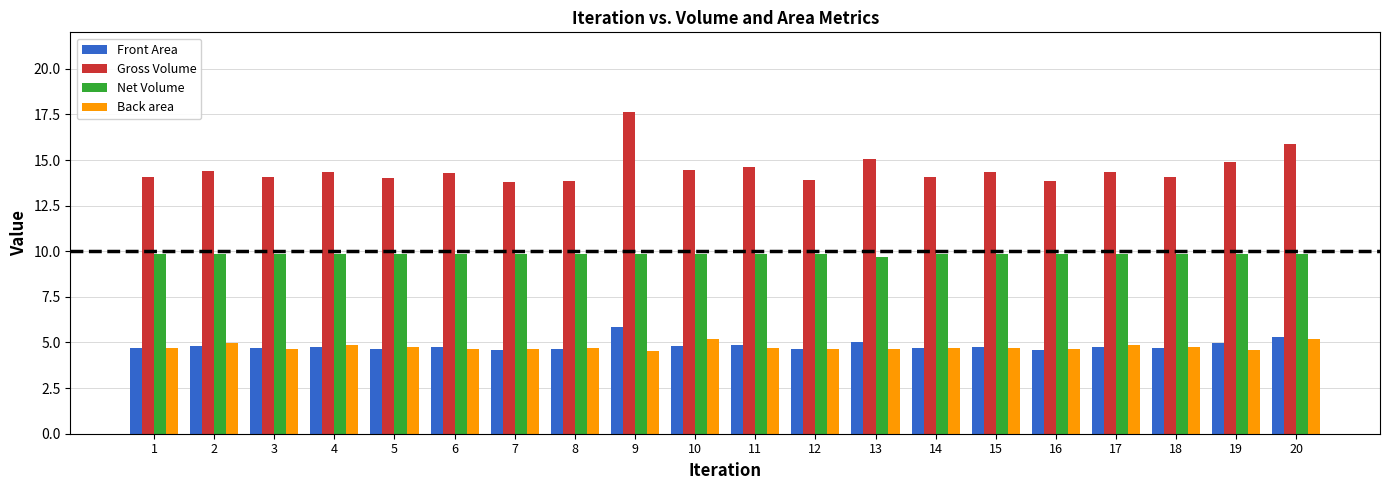

Is it true that Front Area equals 1.8 at 15?

False